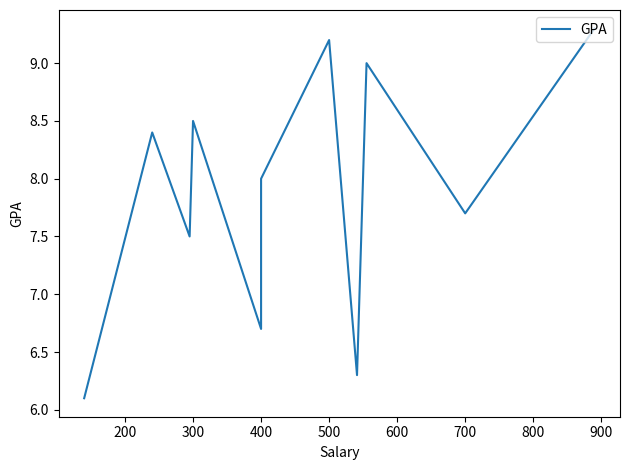

How many series are shown in this chart?

1